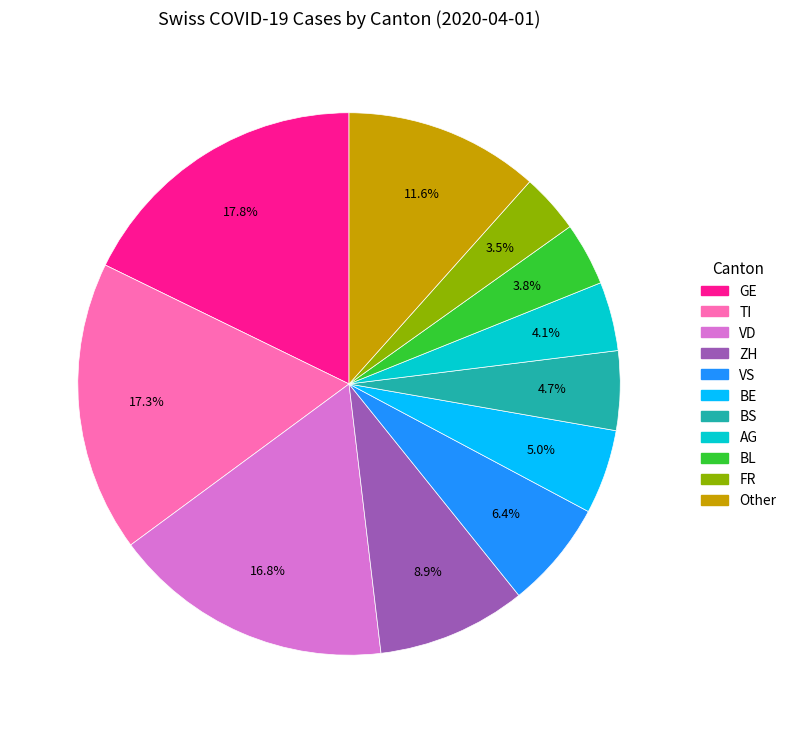

To the nearest percent, what is the combined percentage of BS and TI?

22%